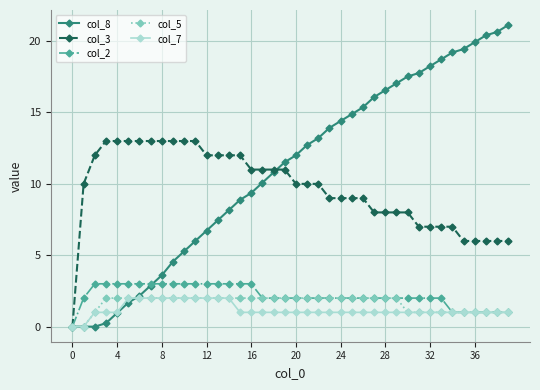

Does the chart display data point markers on the line(s)?

Yes